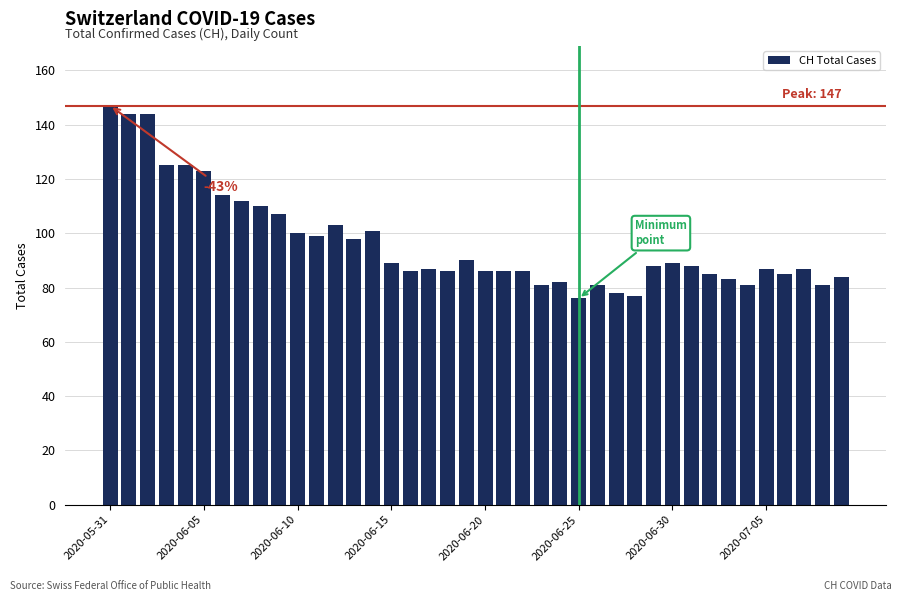

What is the value of the 39th bar from the left?

81